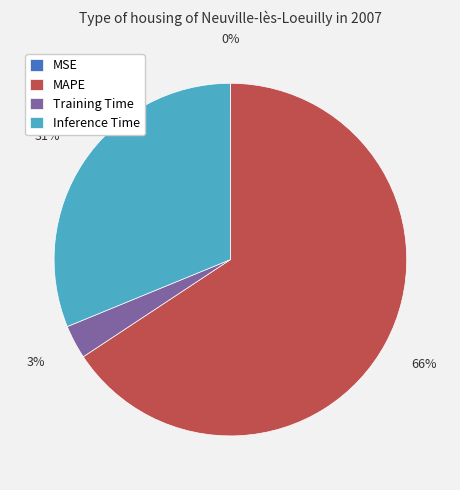

True or false: Training Time accounts for 3% of the total.

True